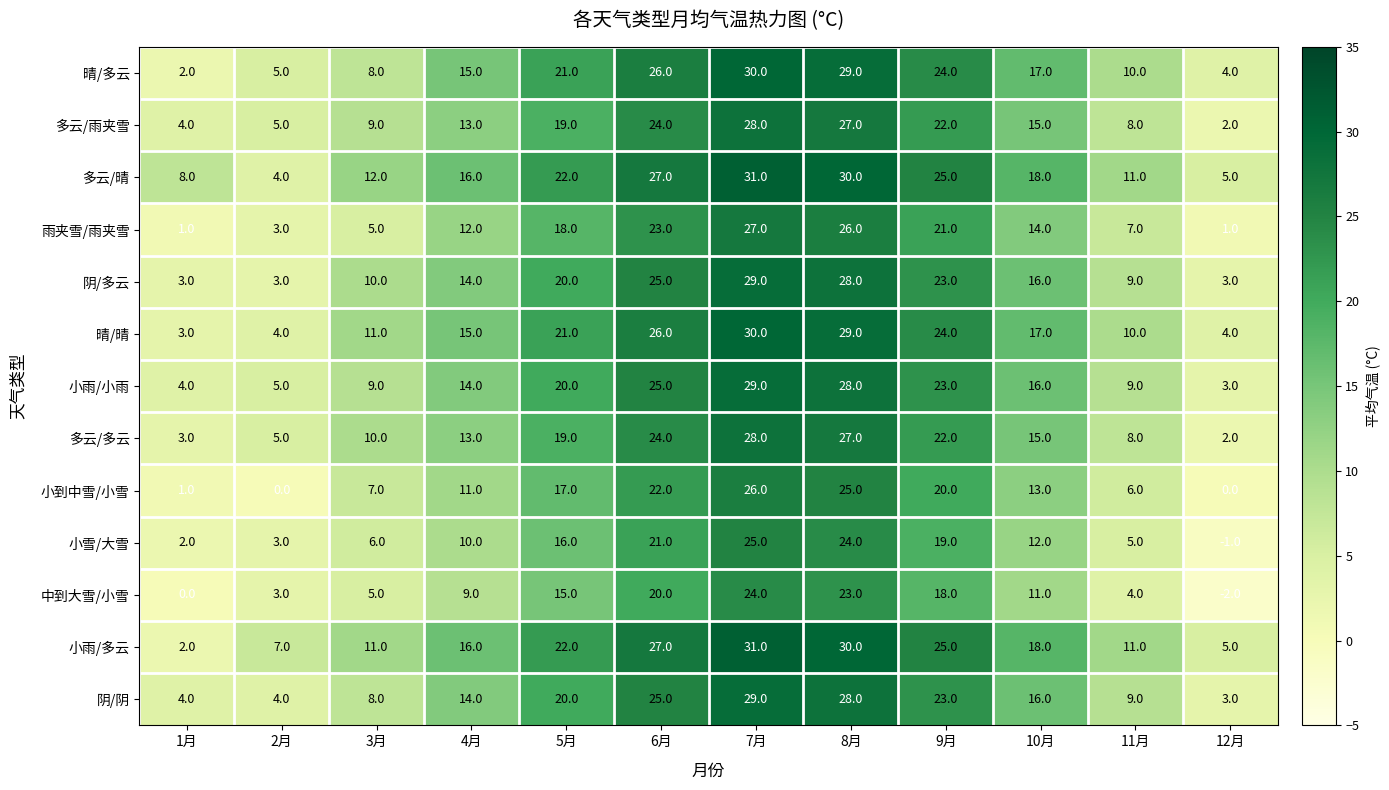

Is the value of 小雪/大雪 at 8月 greater than the value of 中到大雪/小雪 at 3月?

Yes